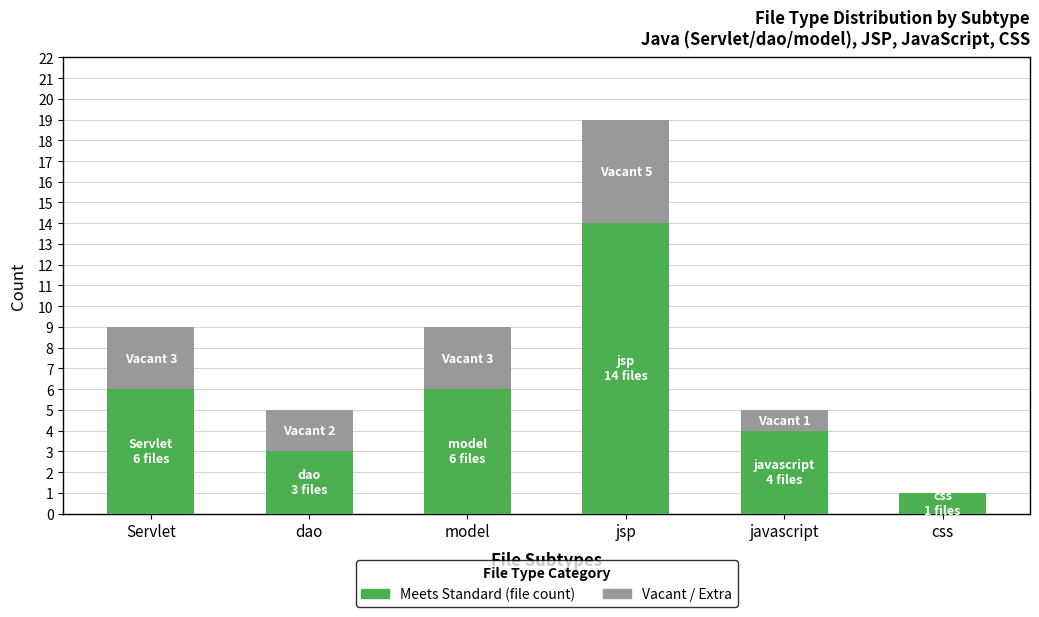

True or false: Meets Standard (file count) has a value of 5 at dao.

False